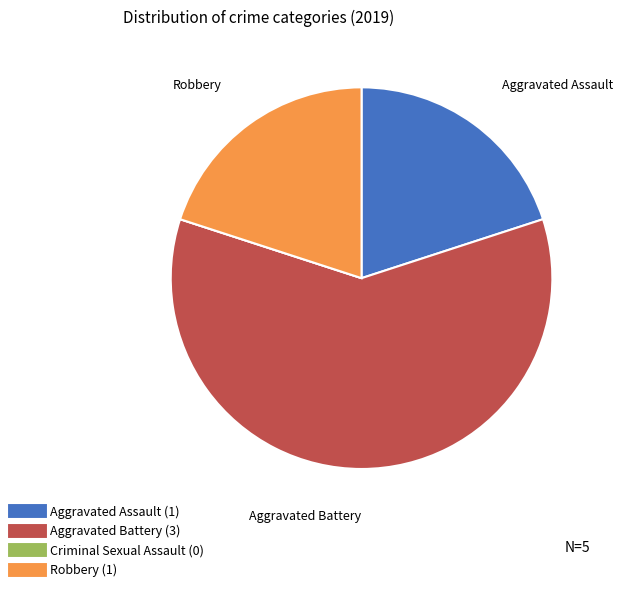

What is the largest slice in the pie chart?

Aggravated Battery